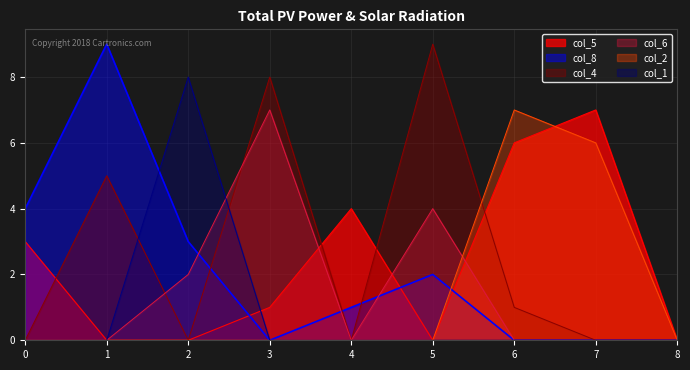

At which category does col_4 reach its first local peak?

1